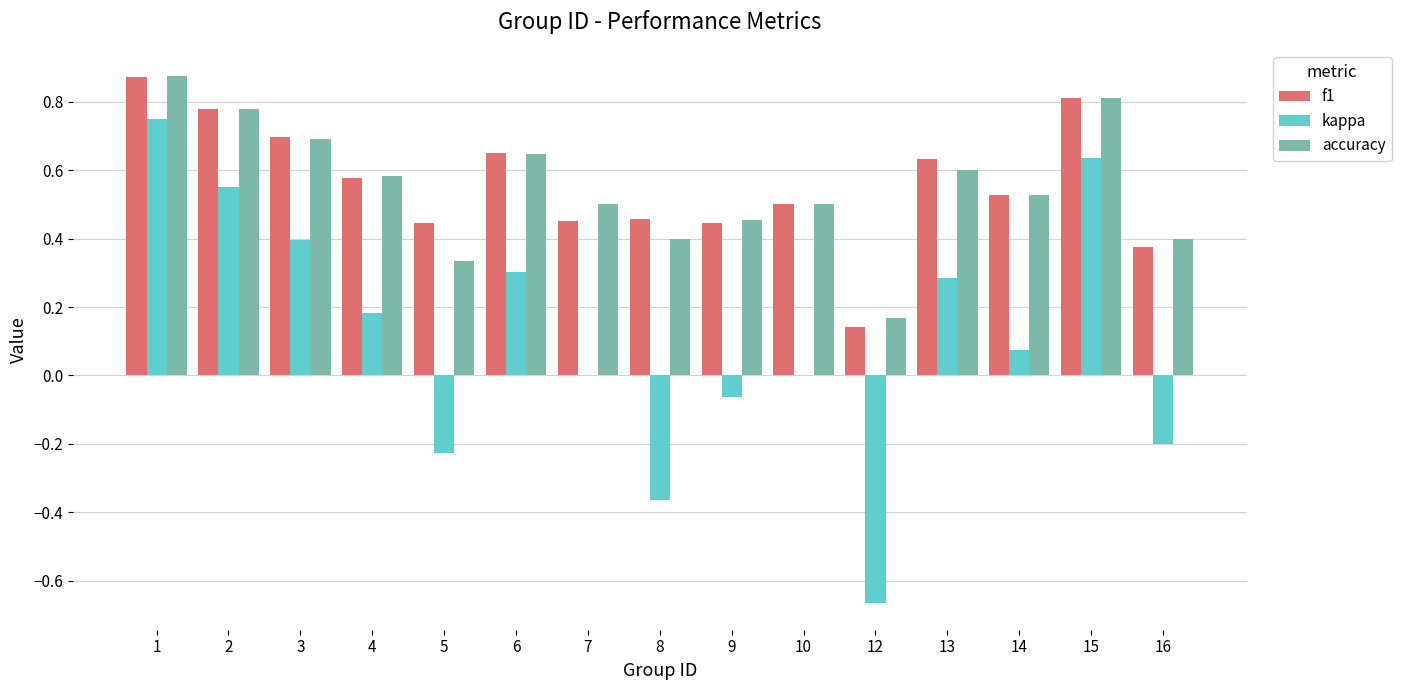

What is the total value across all series at 14?

1.1